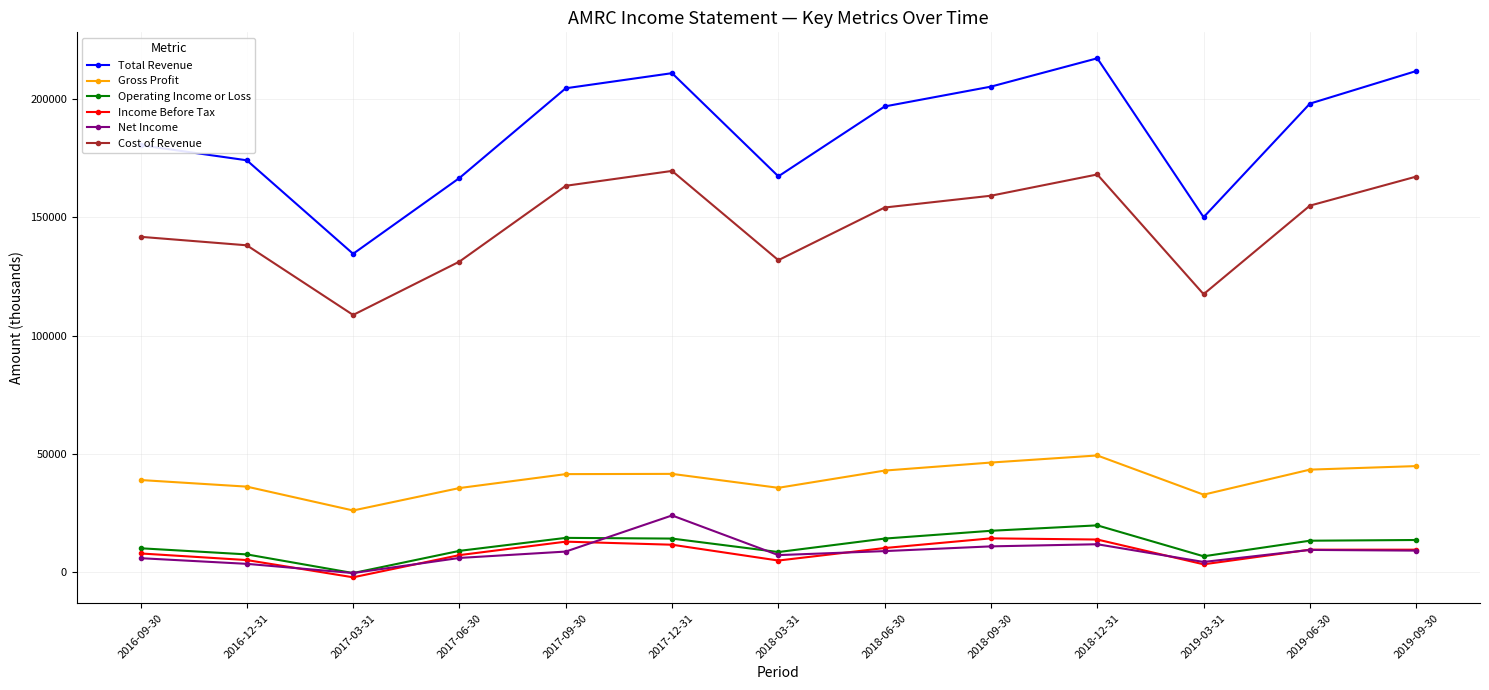

In Gross Profit, how many points are higher than both neighbors (excluding endpoints)?

2